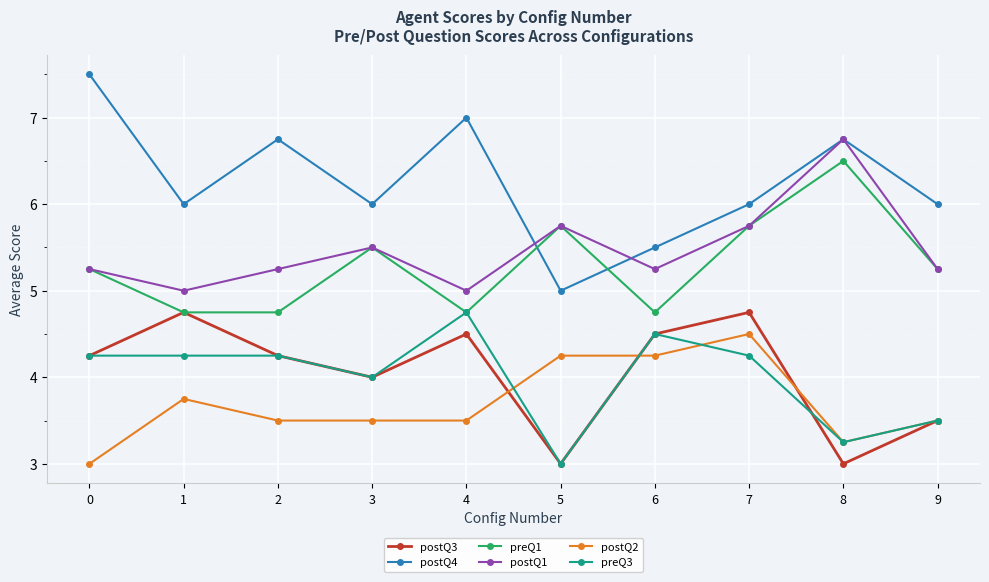

The postQ2 series shows 3.5 at 3. True or false?

True